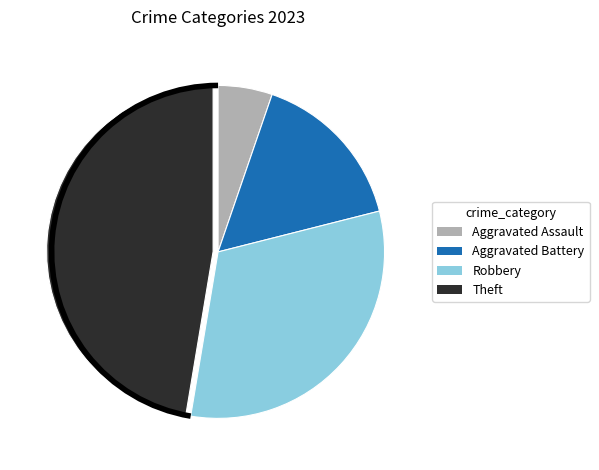

How many segments does this pie chart have?

4